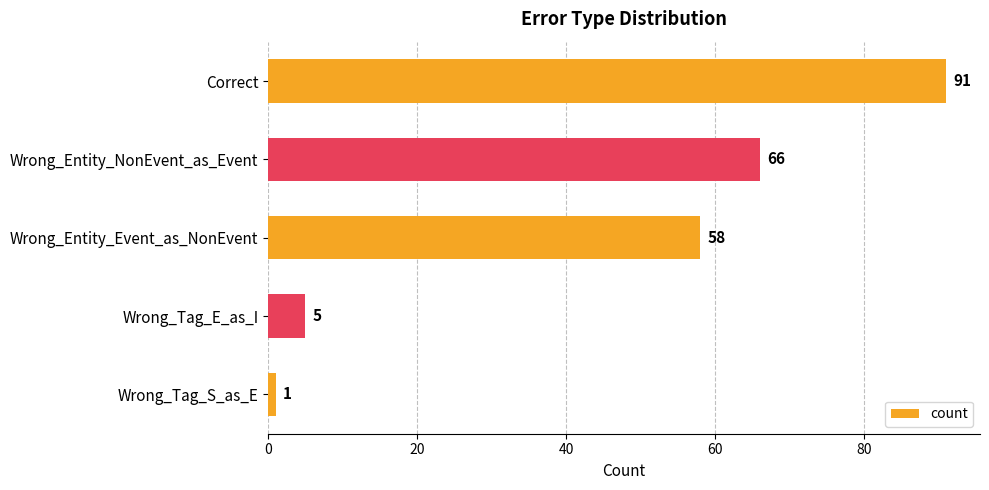

What position from the top is Wrong_Entity_NonEvent_as_Event?

2